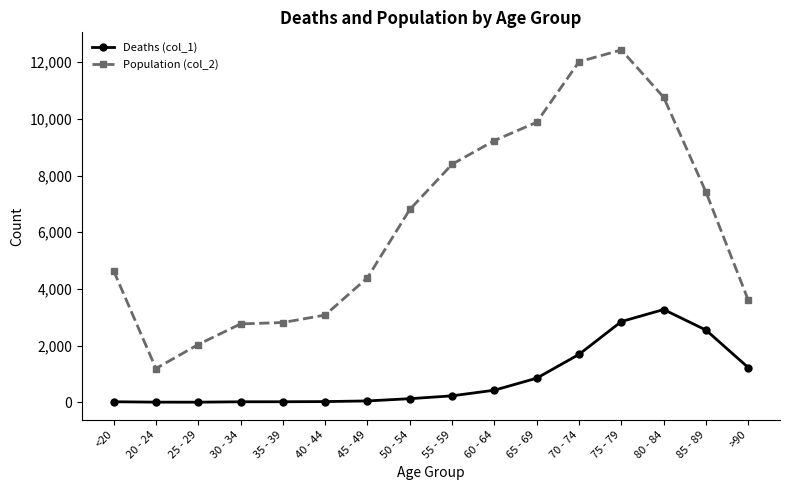

Is the value of Population (col_2) at 35 - 39 greater than the value of Deaths (col_1) at 60 - 64?

Yes